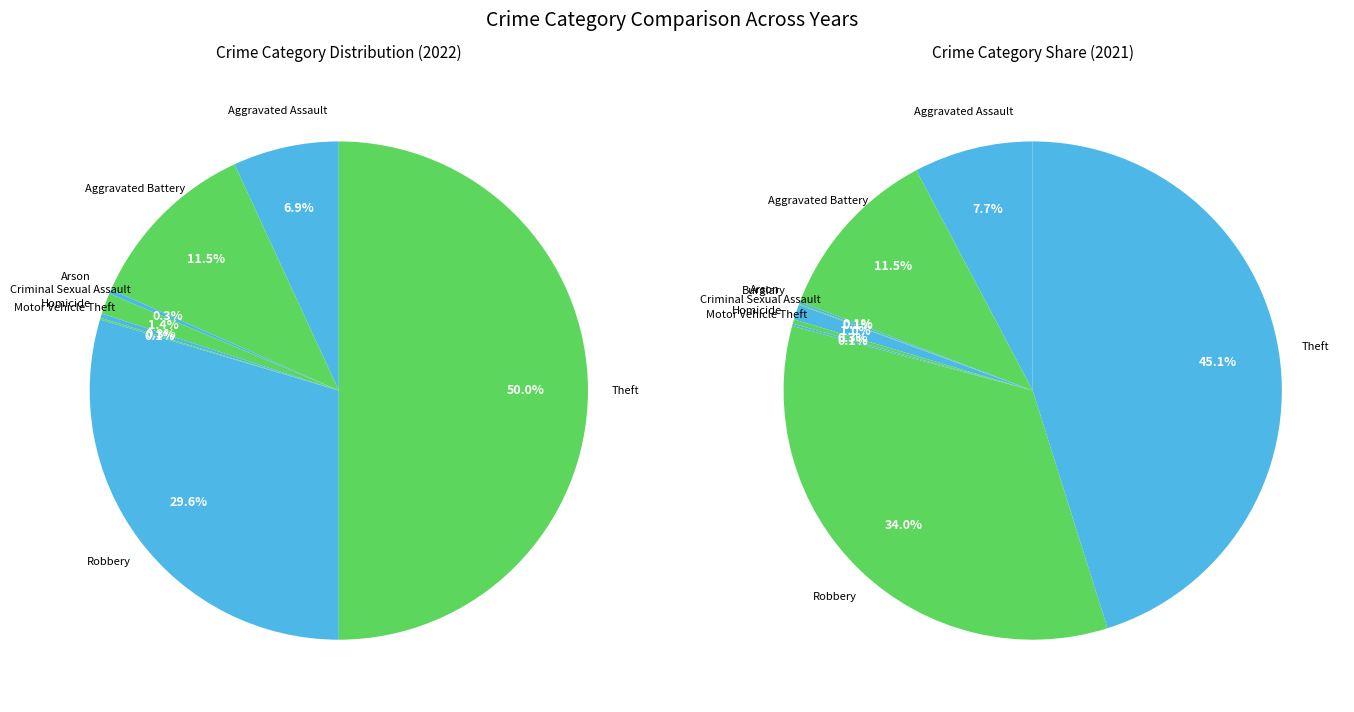

Is it true that Aggravated Battery is 24% of the pie?

False